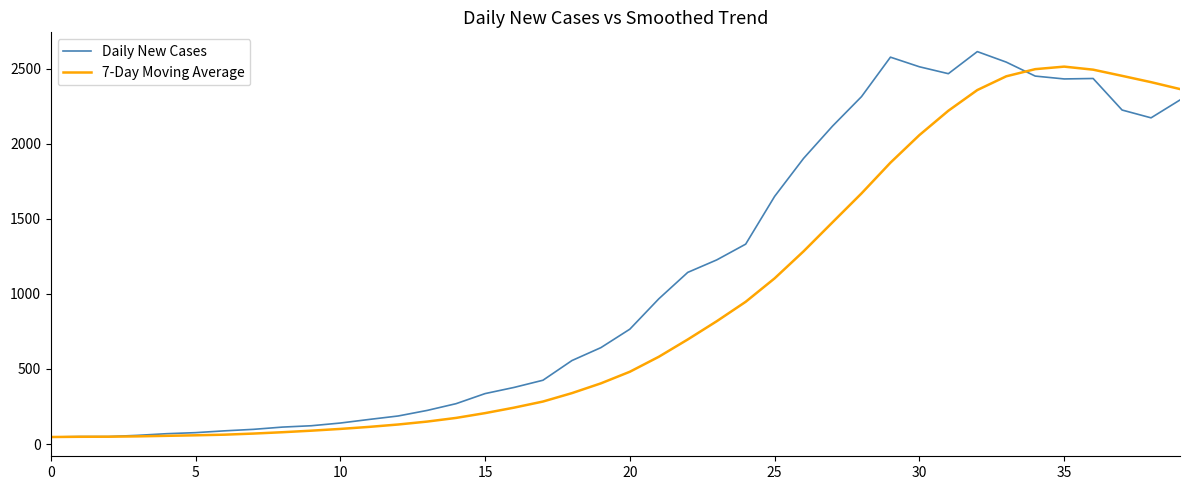

What is the highest value of the Daily New Cases series?

2613.0